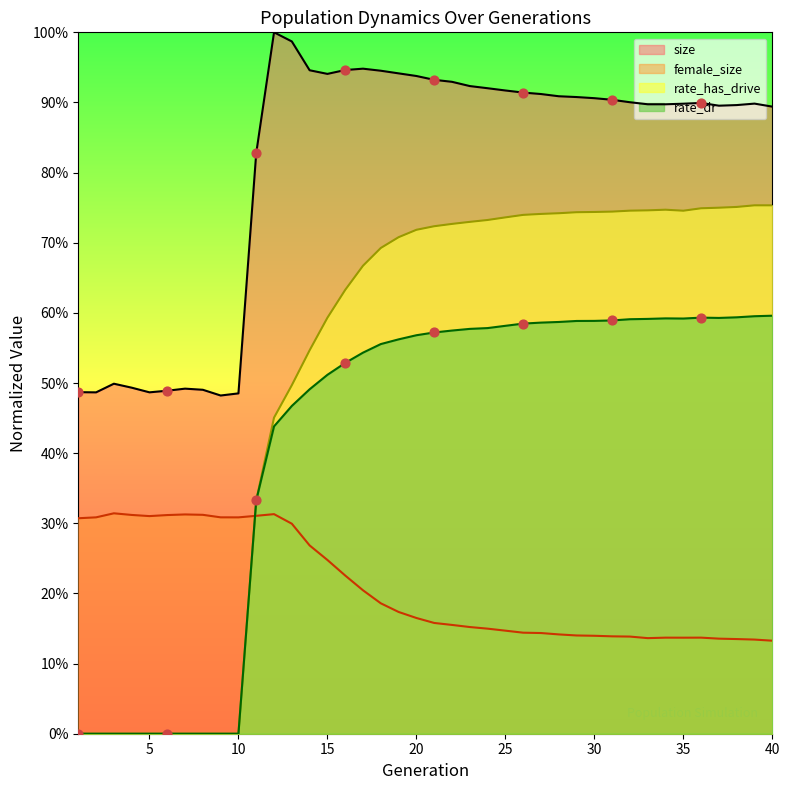

Is the value of rate_dr at 29 greater than the value of size at 40?

No